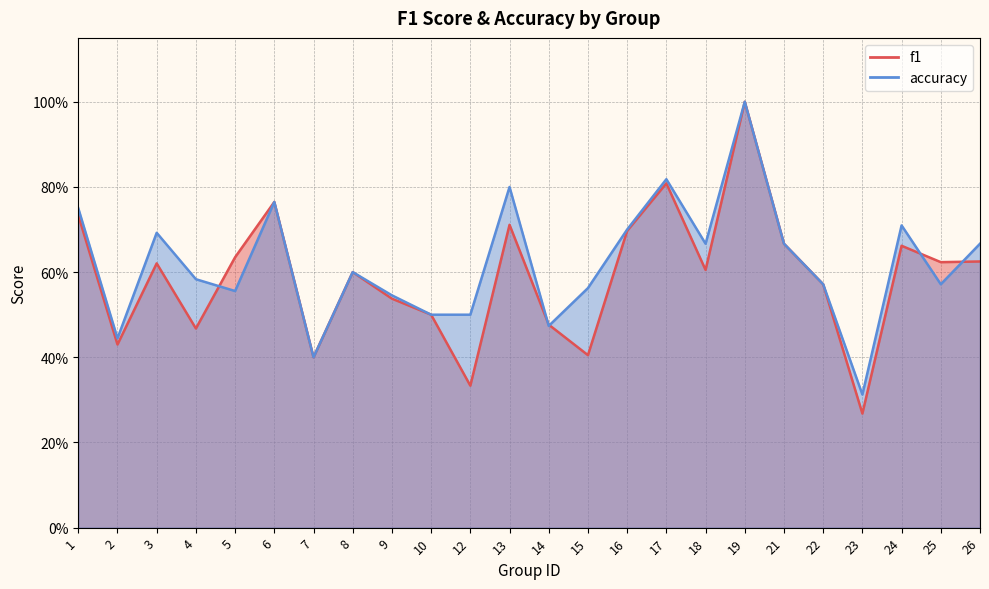

List the labels in order of accuracy value, smallest first.

23, 7, 2, 14, 10, 12, 9, 5, 15, 22, 25, 4, 8, 18, 21, 26, 3, 16, 24, 1, 6, 13, 17, 19